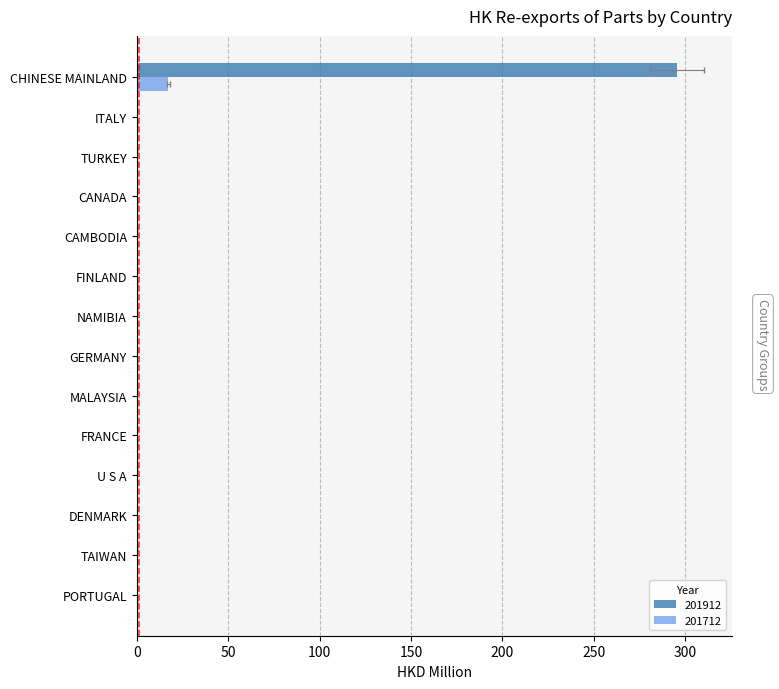

Which series changed the most between U S A and NAMIBIA?

201712